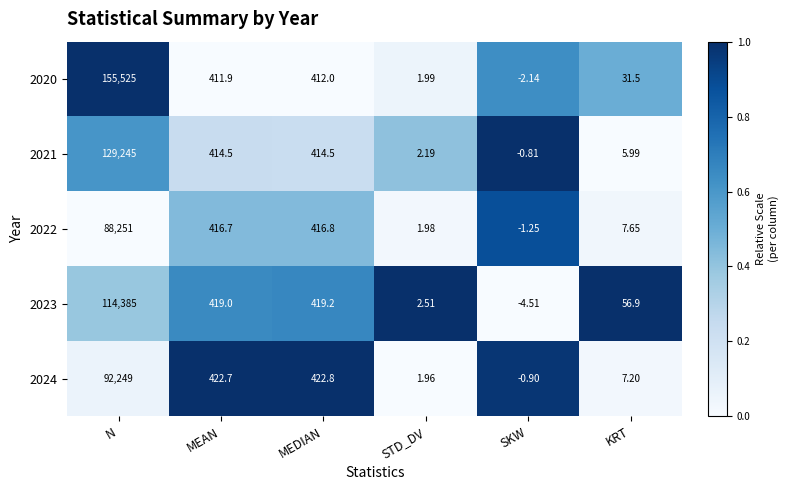

Where does the 2022 series first go above 416?

N